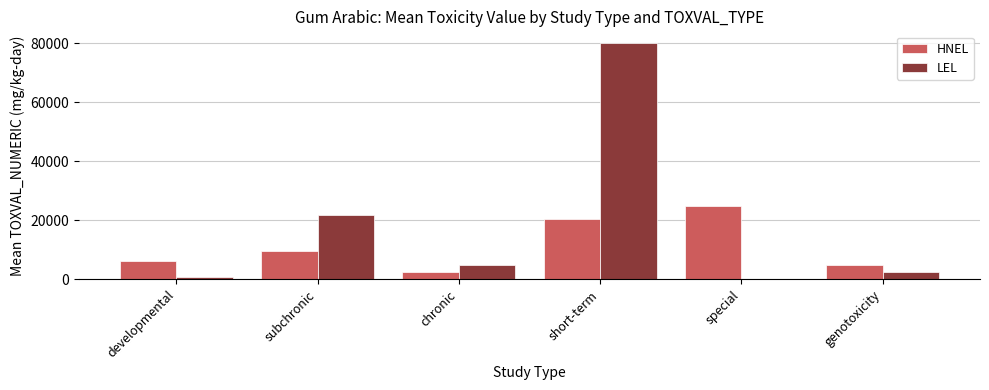

Which category has the highest value in the HNEL series?

special